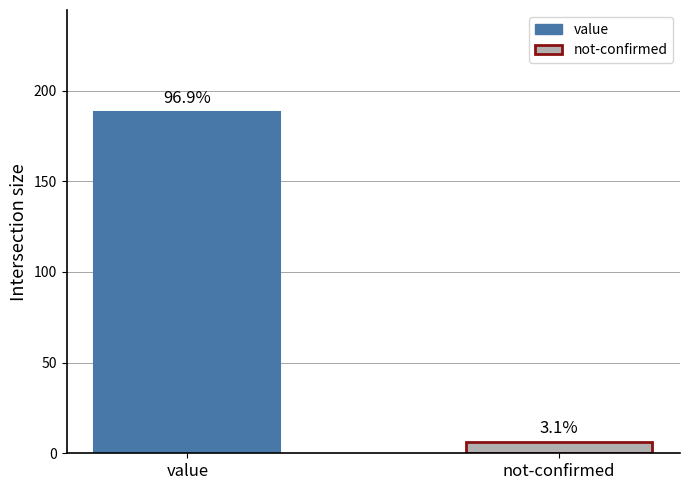

What is the label of the 2nd bar from the right?

value